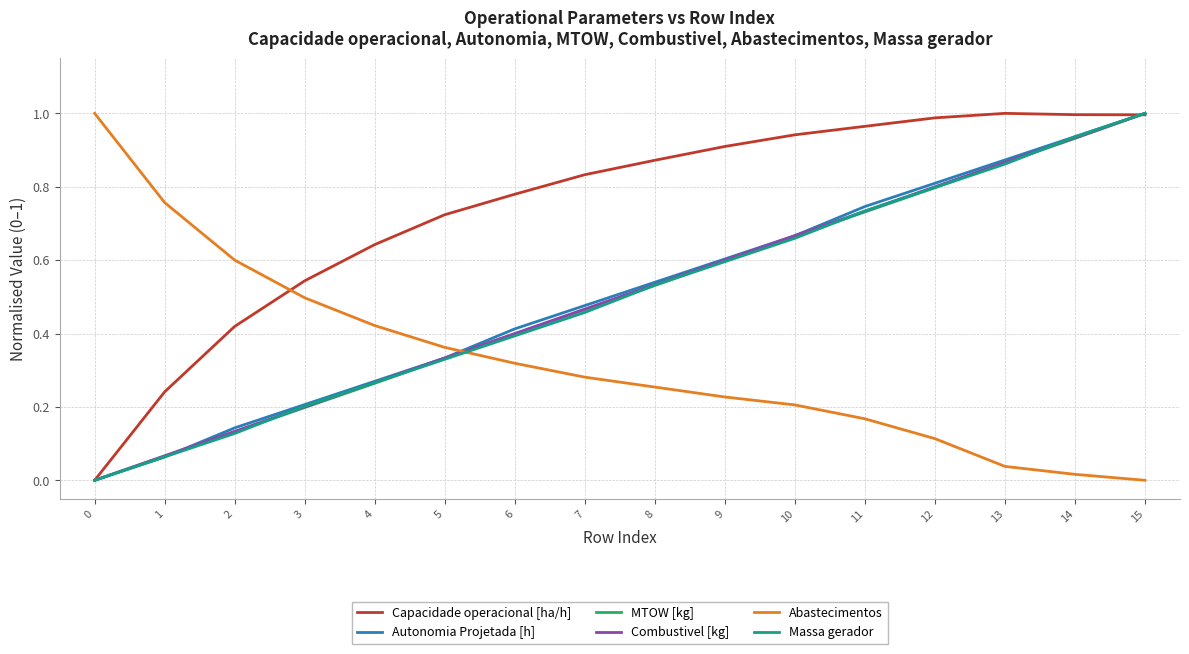

True or false: MTOW [kg] has more than 1 interior local peaks.

False